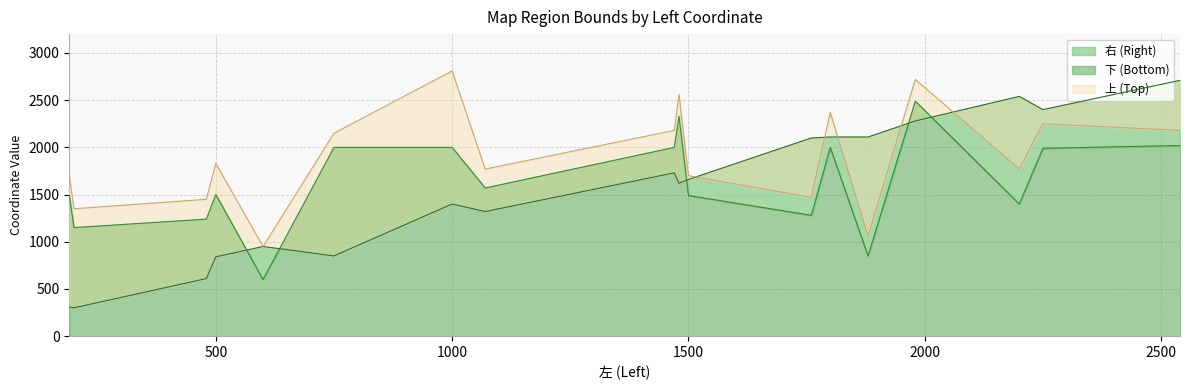

What value does the 上 series have at 1880, to the nearest 100?

1100